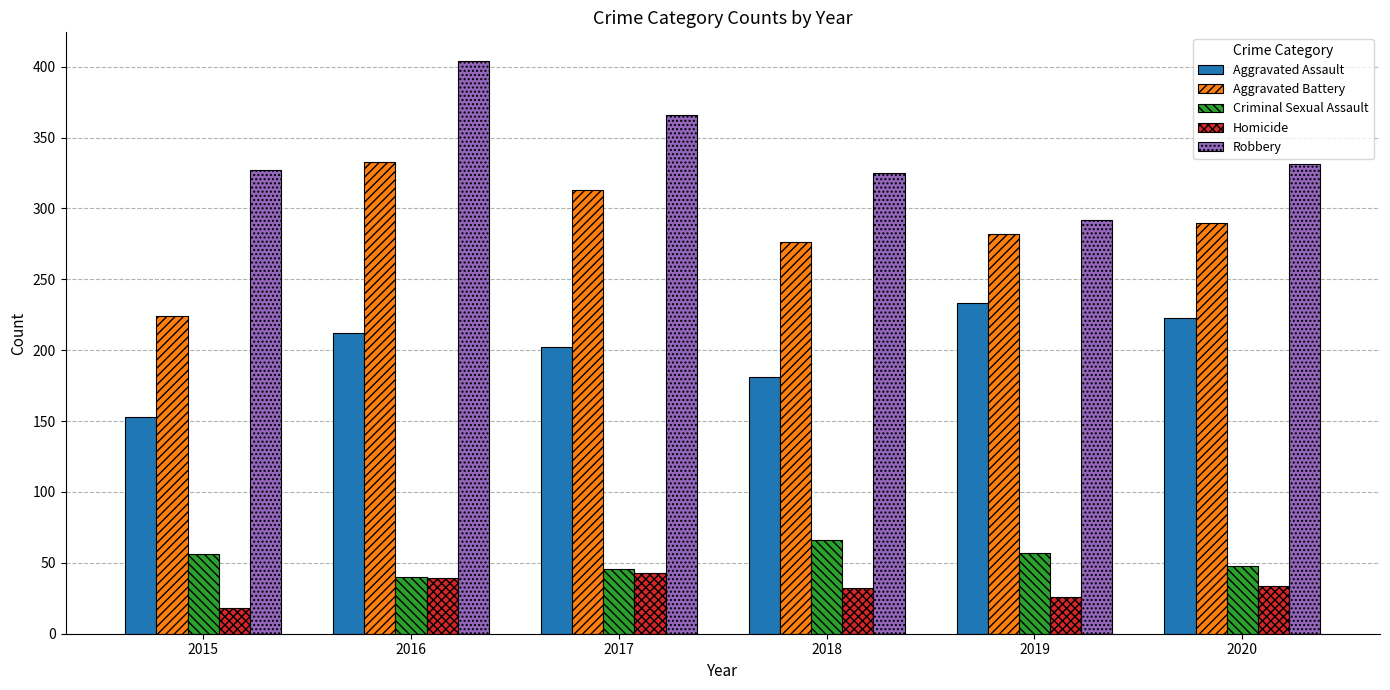

Which category has the highest value in the Criminal Sexual Assault series?

2018